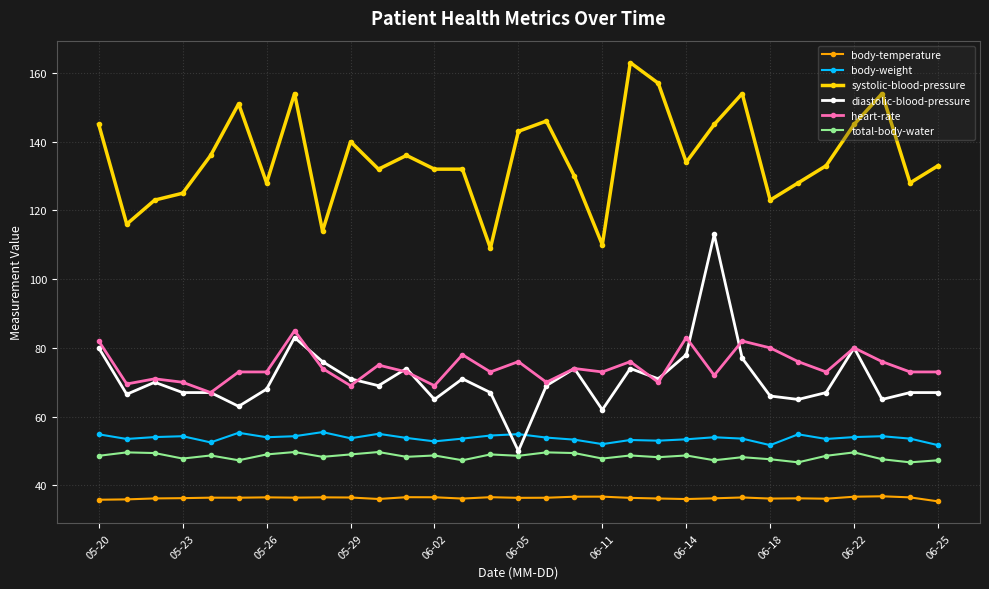

What is the minimum value for body-weight?

51.7